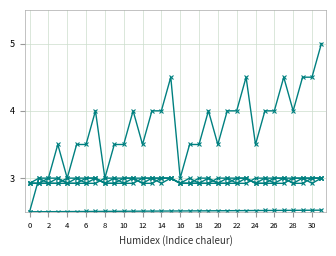

Reading left to right, list all the values displayed in this chart.

Label: 2.5	2.5	2.5	2.5	2.5	2.5	2.5	2.5	2.5	2.5	2.5	2.5	2.5	2.5	2.5	2.5	2.5	2.5	2.5	2.5	2.5	2.5	2.5	2.5	2.5	2.5	2.5	2.5	2.5	2.5	2.5	2.5
Warn: 2.5	3.0	3.0	3.5	3.0	3.5	3.5	4.0	3.0	3.5	3.5	4.0	3.5	4.0	4.0	4.5	3.0	3.5	3.5	4.0	3.5	4.0	4.0	4.5	3.5	4.0	4.0	4.5	4.0	4.5	4.5	5.0
S2: 2.9	2.9	2.9	2.9	2.9	2.9	2.9	2.9	3.0	3.0	3.0	3.0	3.0	3.0	3.0	3.0	2.9	2.9	2.9	2.9	2.9	2.9	2.9	2.9	3.0	3.0	3.0	3.0	3.0	3.0	3.0	3.0
S3: 2.9	2.9	2.9	2.9	3.0	3.0	3.0	3.0	2.9	2.9	2.9	2.9	3.0	3.0	3.0	3.0	2.9	2.9	2.9	2.9	3.0	3.0	3.0	3.0	2.9	2.9	2.9	2.9	3.0	3.0	3.0	3.0
S4: 2.9	2.9	3.0	3.0	2.9	2.9	3.0	3.0	2.9	2.9	3.0	3.0	2.9	2.9	3.0	3.0	2.9	2.9	3.0	3.0	2.9	2.9	3.0	3.0	2.9	2.9	3.0	3.0	2.9	2.9	3.0	3.0
S5: 2.9	3.0	2.9	3.0	2.9	3.0	2.9	3.0	2.9	3.0	2.9	3.0	2.9	3.0	2.9	3.0	2.9	3.0	2.9	3.0	2.9	3.0	2.9	3.0	2.9	3.0	2.9	3.0	2.9	3.0	2.9	3.0